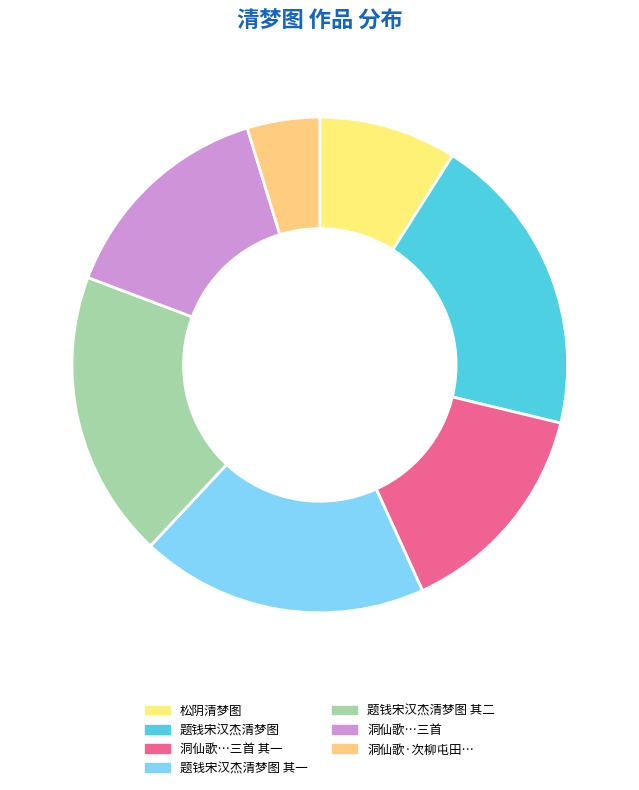

Which slice is the smallest?

洞仙歌·次柳屯田仙吕调韵，题潇湘清梦图